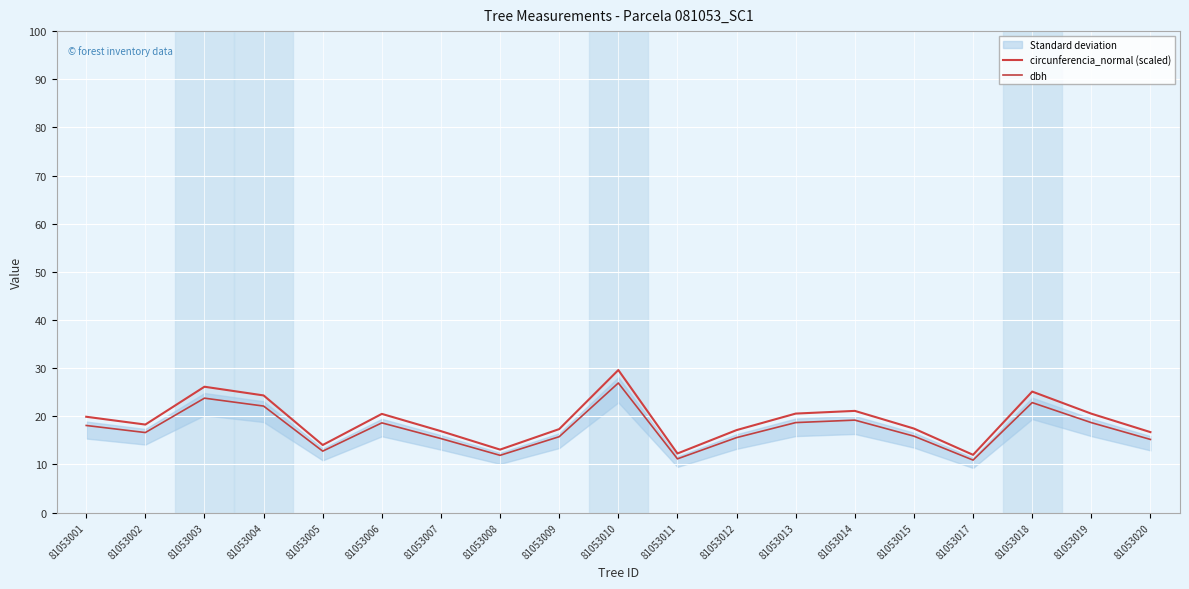

List the series in order of their overall mean, highest first.

circunferencia_normal (scaled), dbh